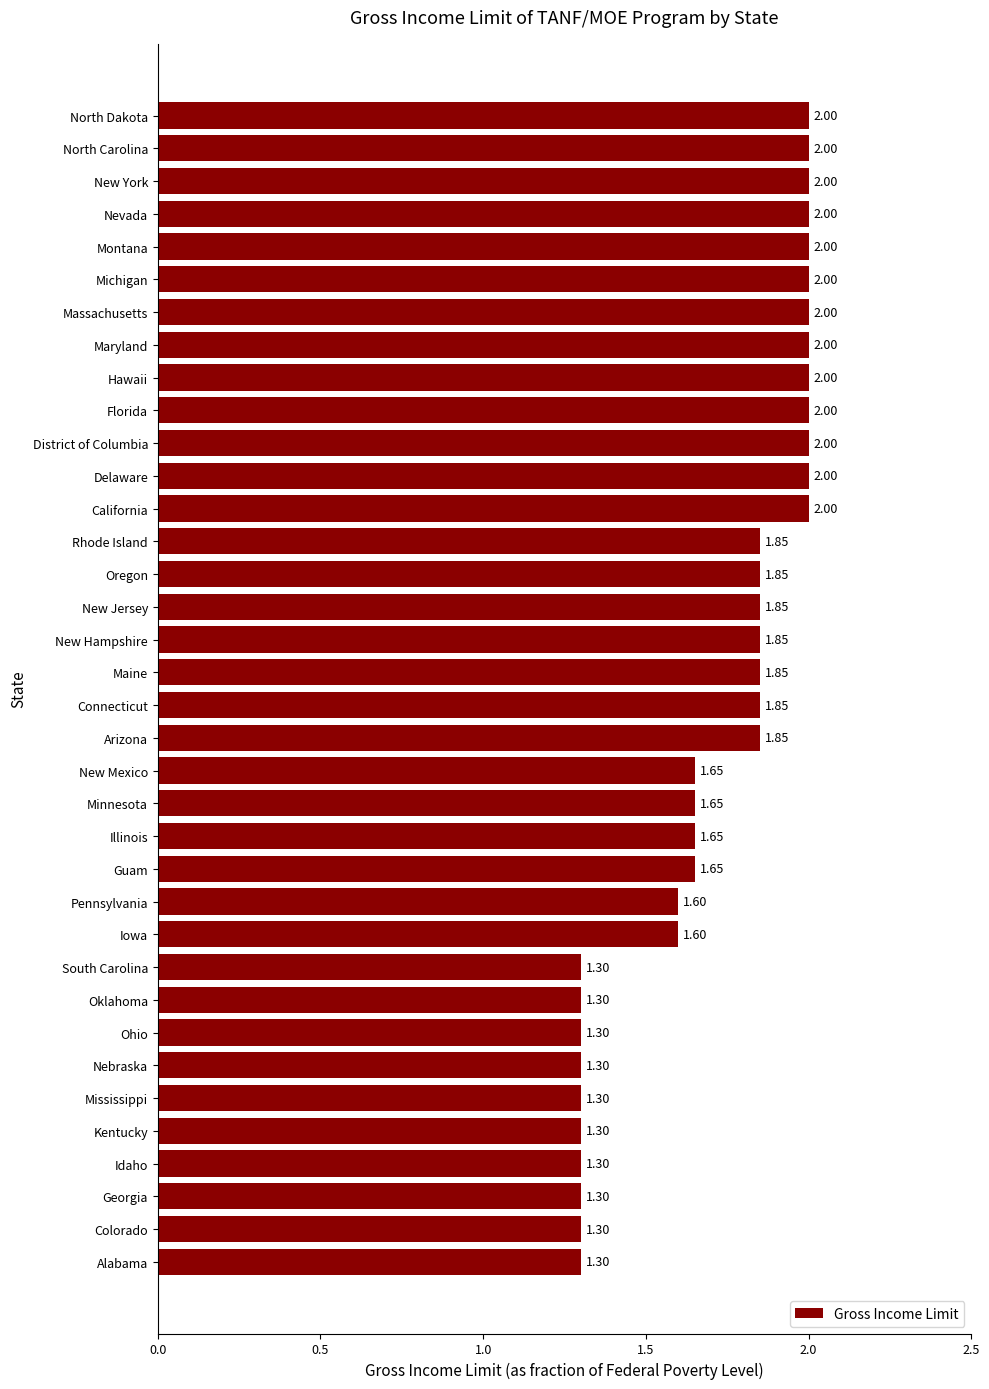

Between New Jersey and California, which is larger?

California